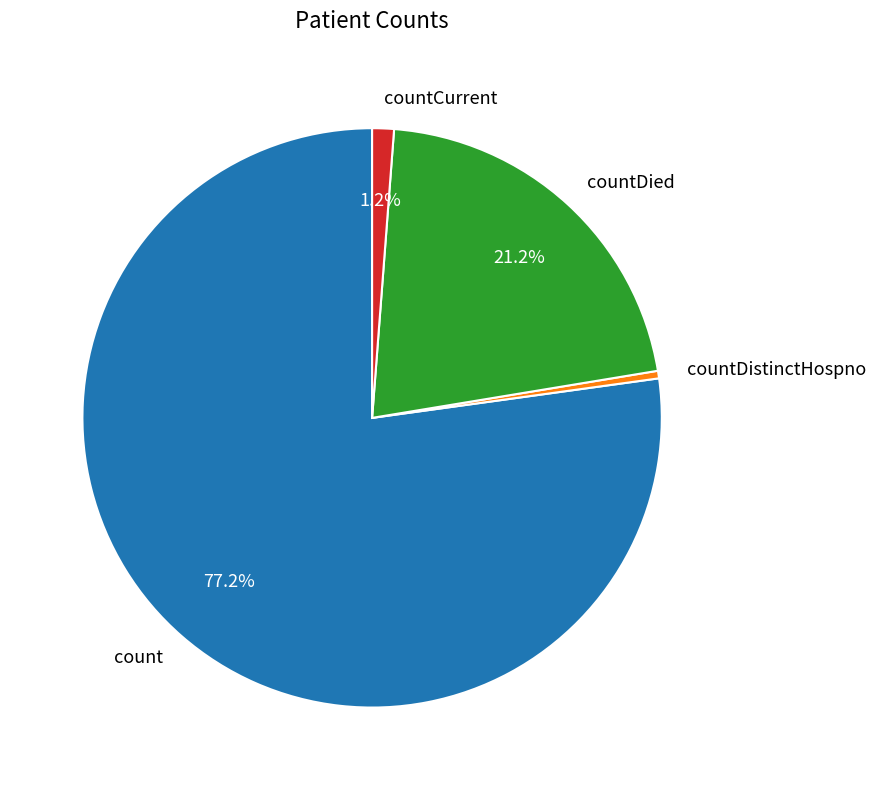

Which slice represents more than half of the pie?

count